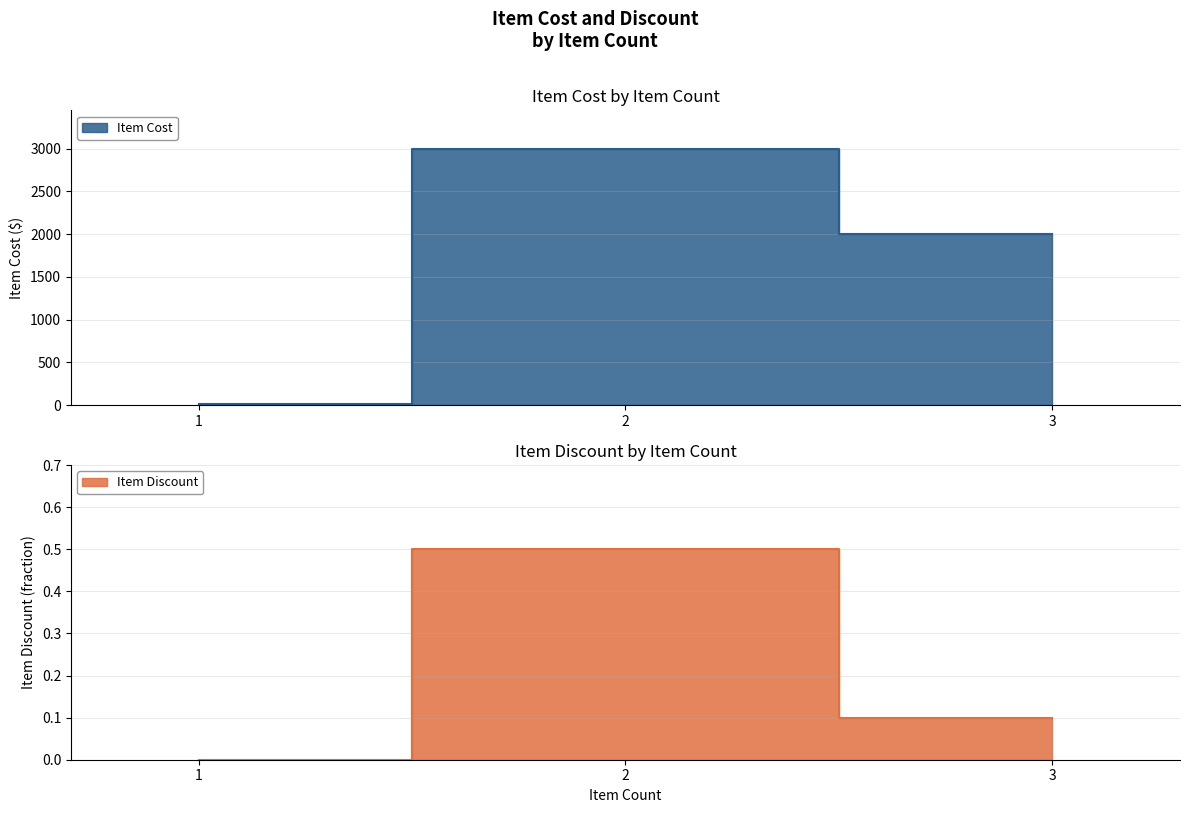

Which series has the largest total across all categories?

Item Cost